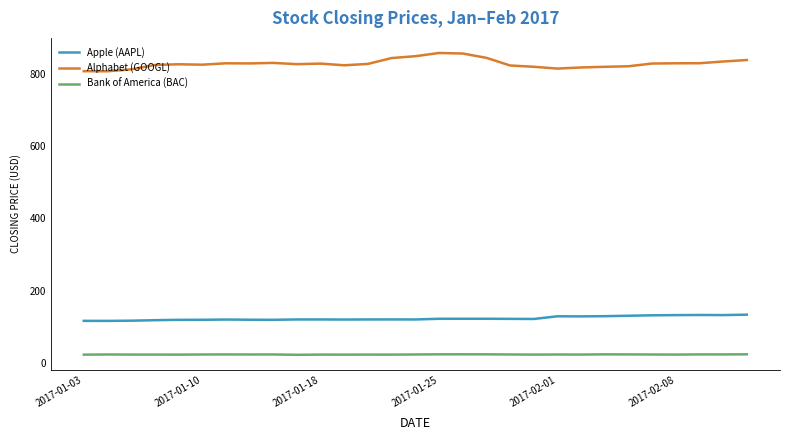

In Alphabet (GOOGL), how many points are lower than both neighbors (excluding endpoints)?

6